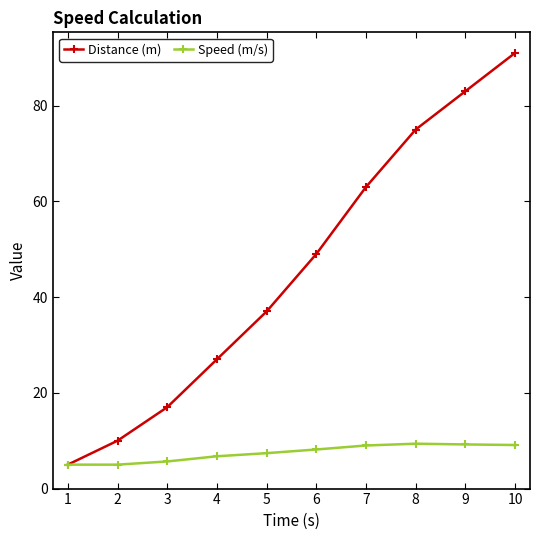

What is the difference between the maximum and second lowest values in the Distance (m) series?

81.0